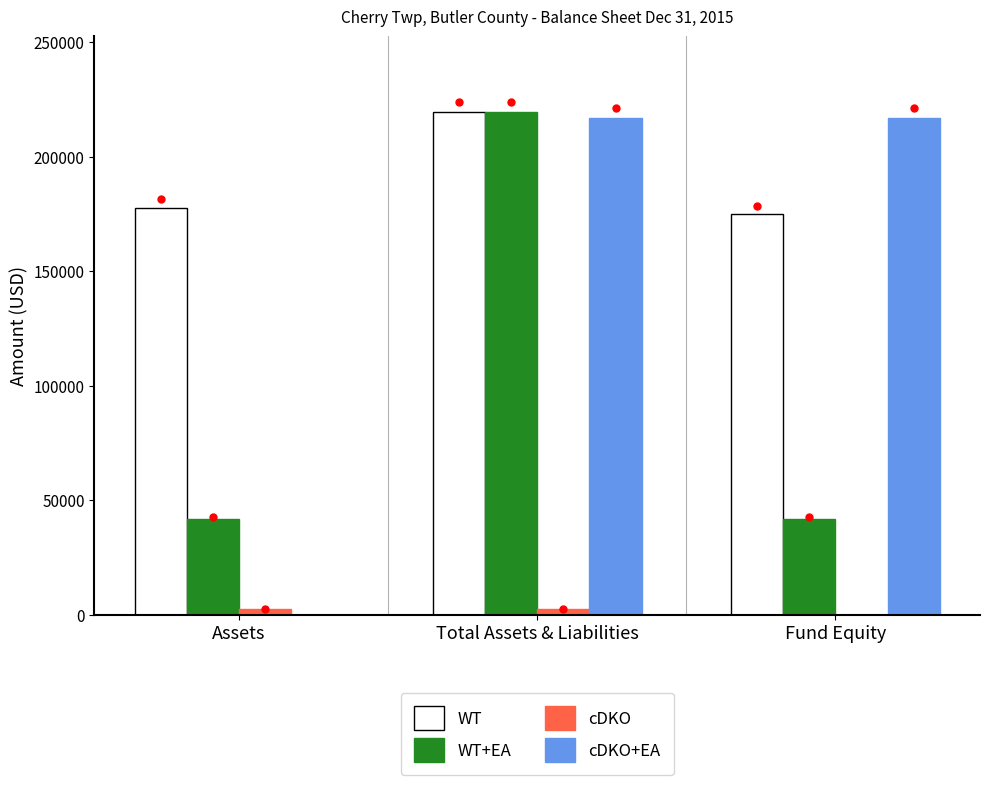

At which category is the sum across all series the highest?

Total Assets & Liabilities